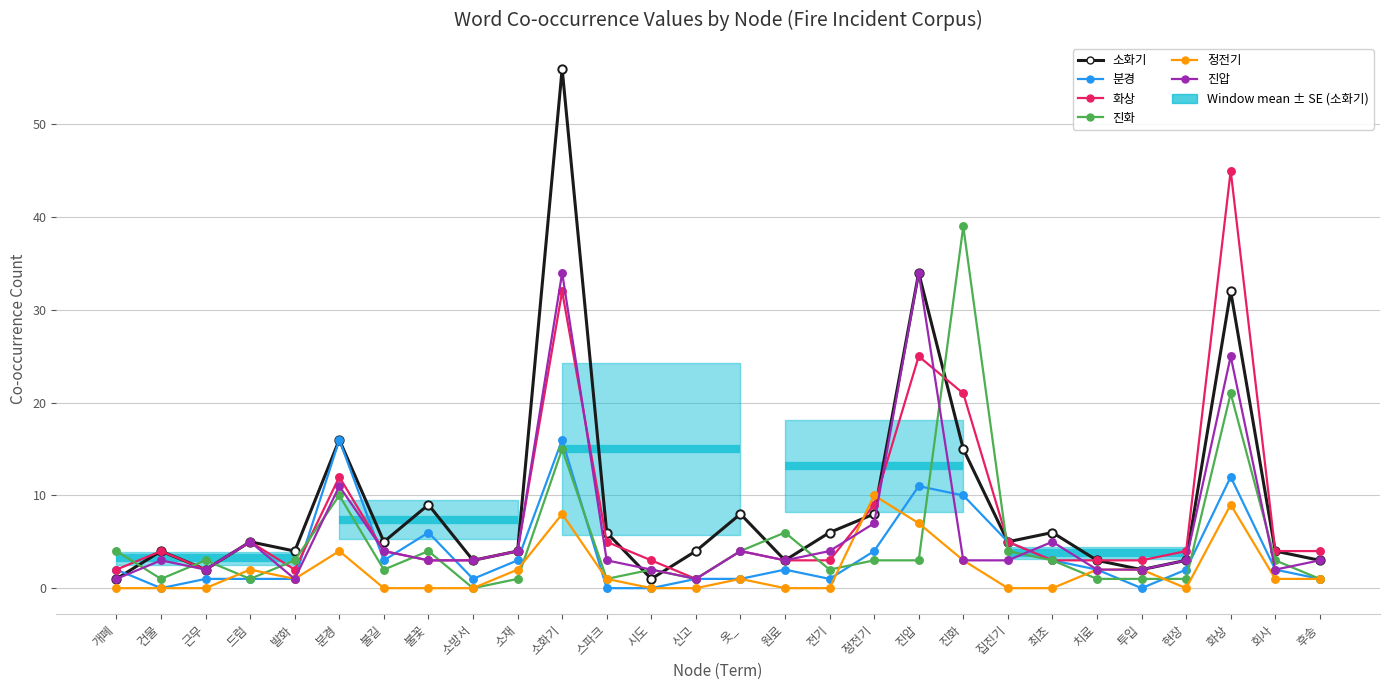

List the series in order of their peak value, lowest first.

정전기, 분경, 진압, 진화, 화상, 소화기